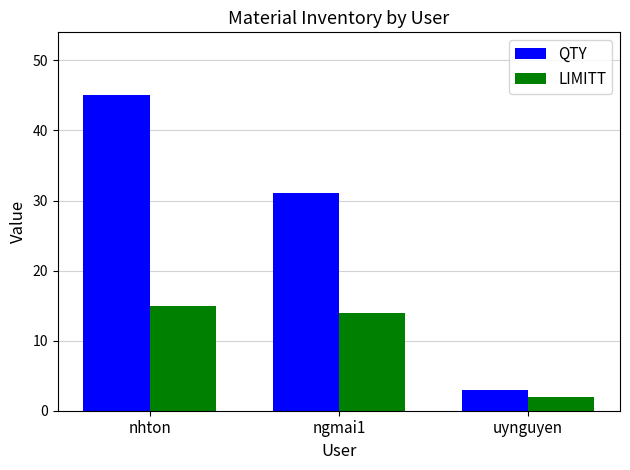

What position from the right is nhton?

3